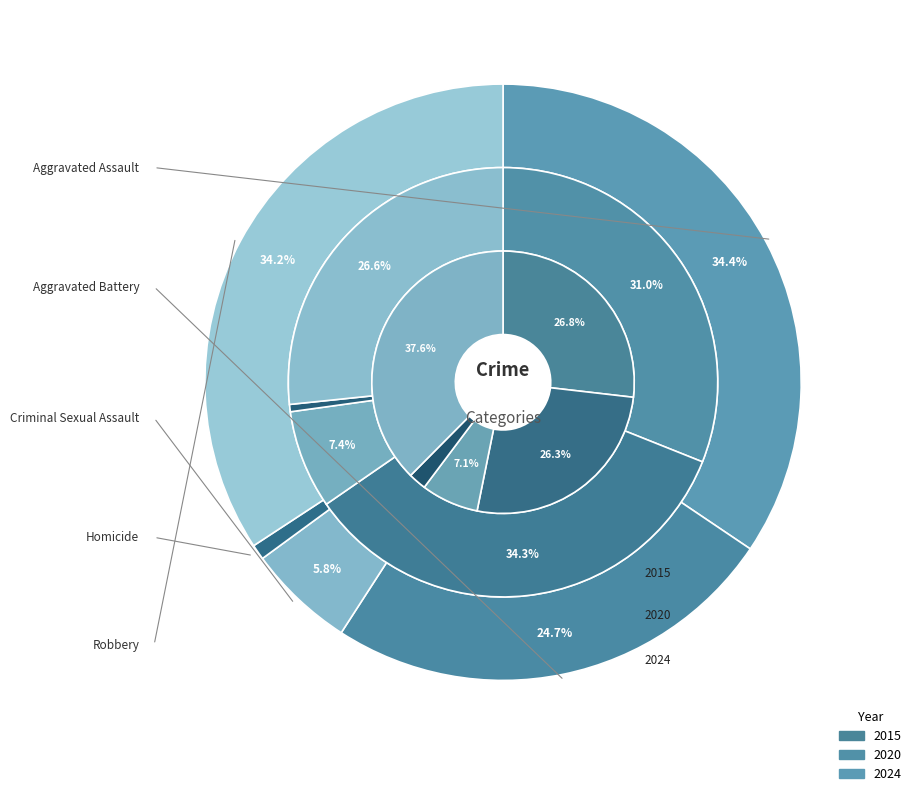

Rank the series by their maximum value, from highest to lowest.

2024, 2015, 2020